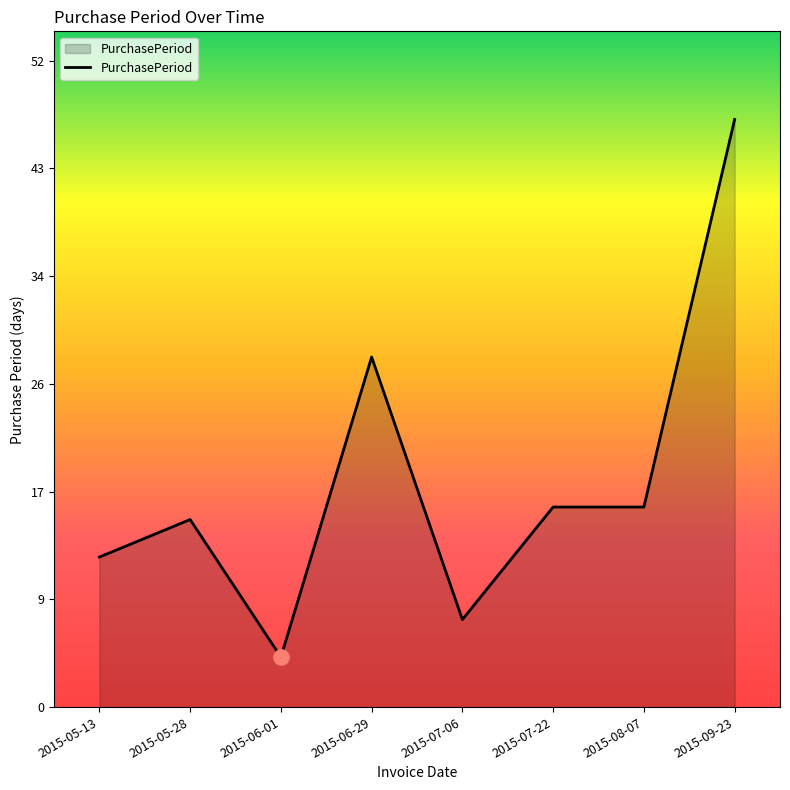

What is the change in value from 2015-05-28 to 2015-08-07?

+1